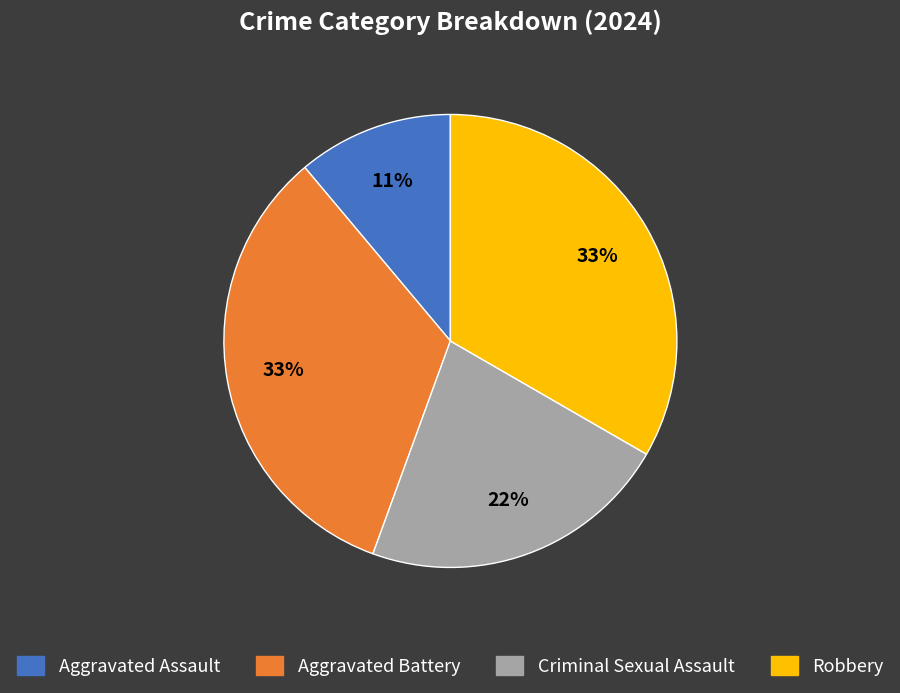

Combined, do Aggravated Assault and Criminal Sexual Assault account for over 50%?

No